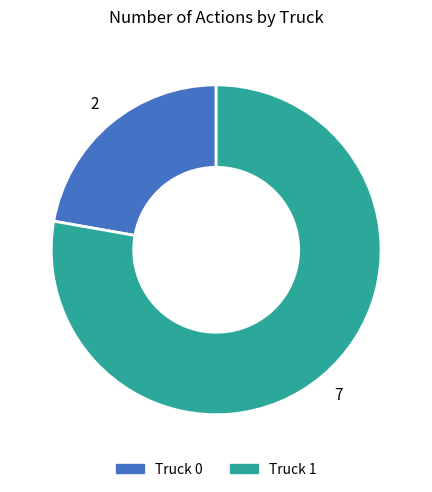

Combined, do Truck 1 and Truck 0 account for over 50%?

Yes